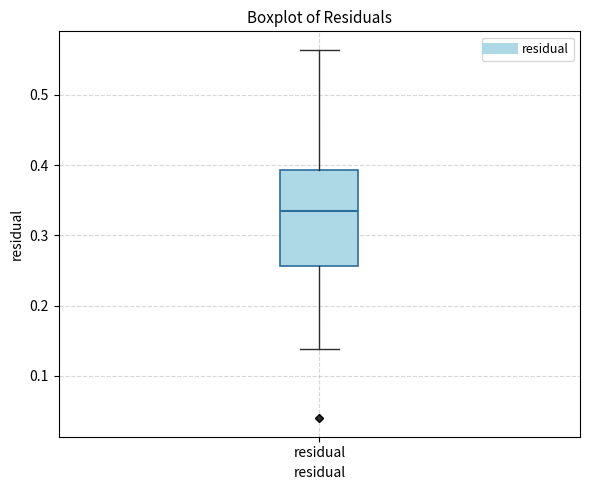

Where is the upper edge of the box for residual on the y-axis? The values are not printed on the chart, so give them approximately, as read against the axis.

0.39